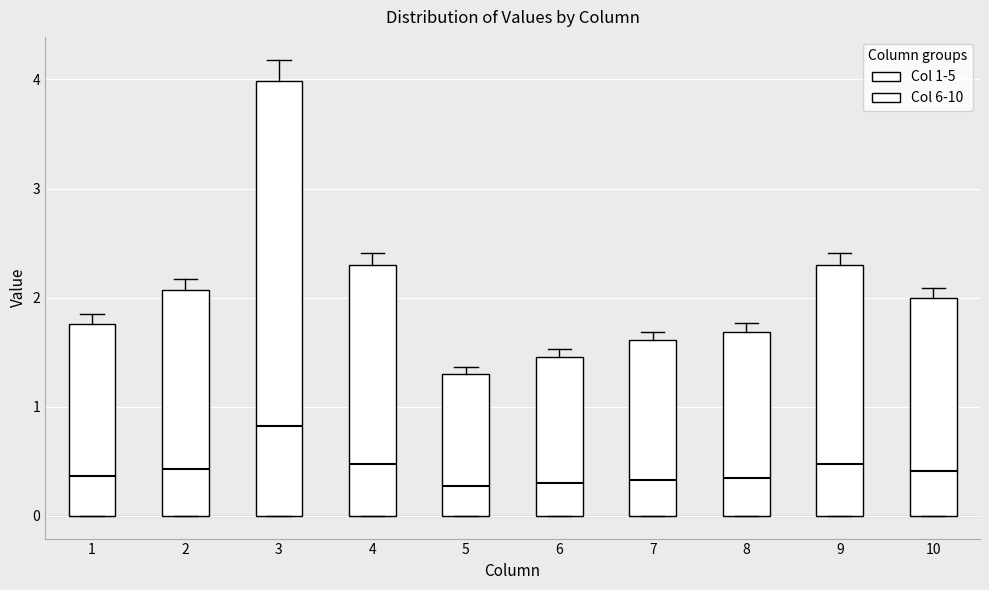

Which box is the tallest, from its lower edge to its upper edge?

3